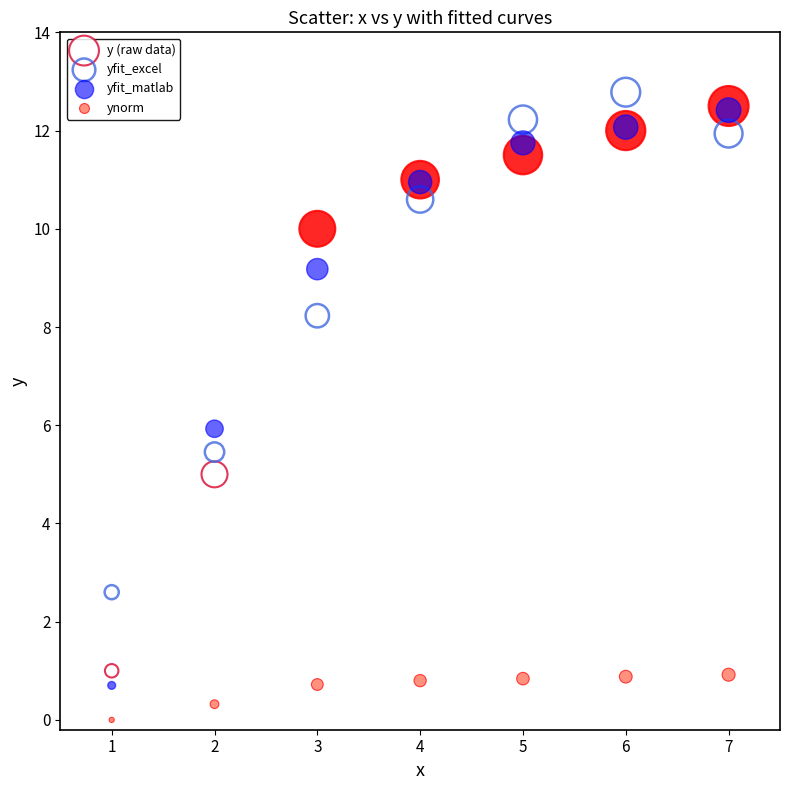

Which series contains the lowest Y value?

ynorm